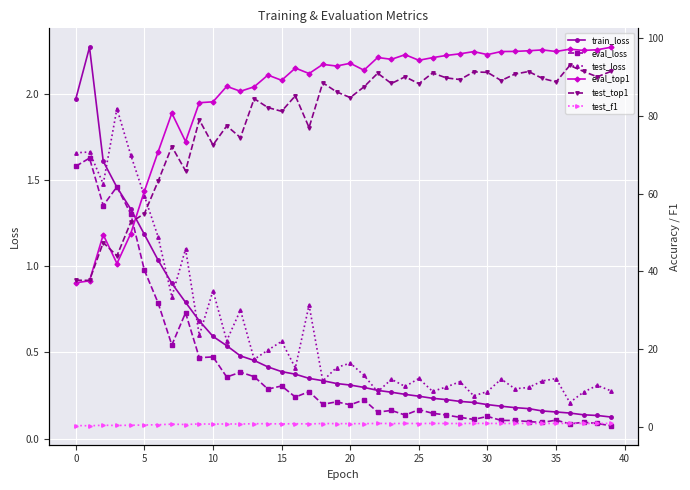

What is the highest value of the test_loss series?

1.9